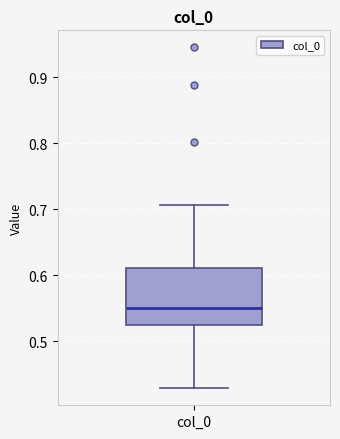

Where is the lower edge of the box for col_0 on the y-axis? The values are not printed on the chart, so give them approximately, as read against the axis.

0.52